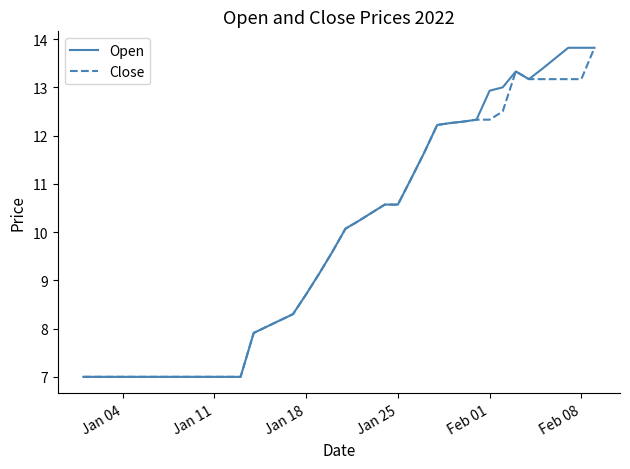

How many lines are shown in the chart?

2